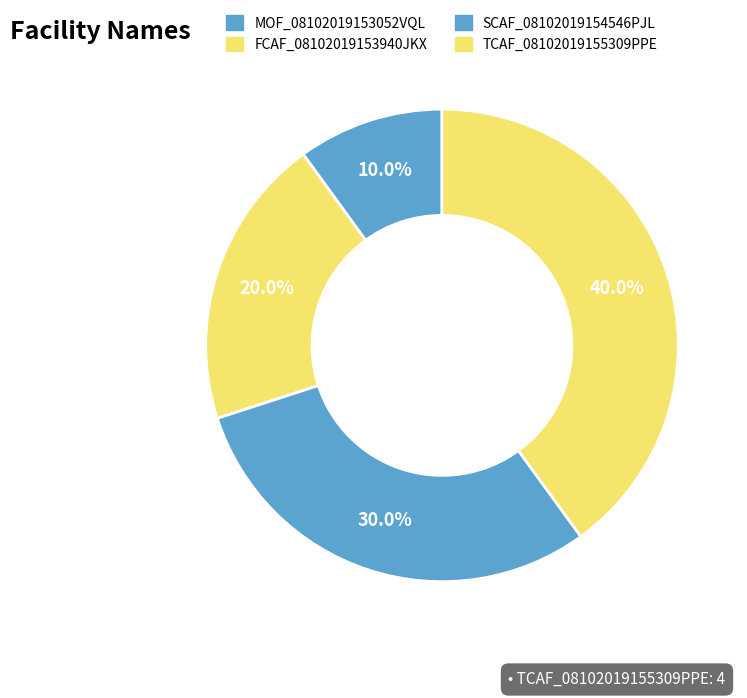

Combined, what portion of the pie is SCAF_08102019154546PJL and FCAF_08102019153940JKX?

50.0%